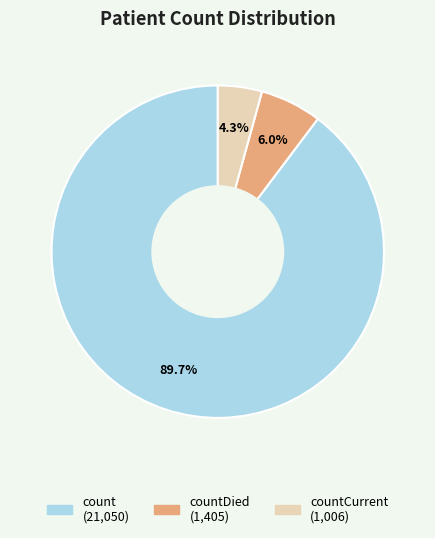

What is the largest slice in the pie chart?

count